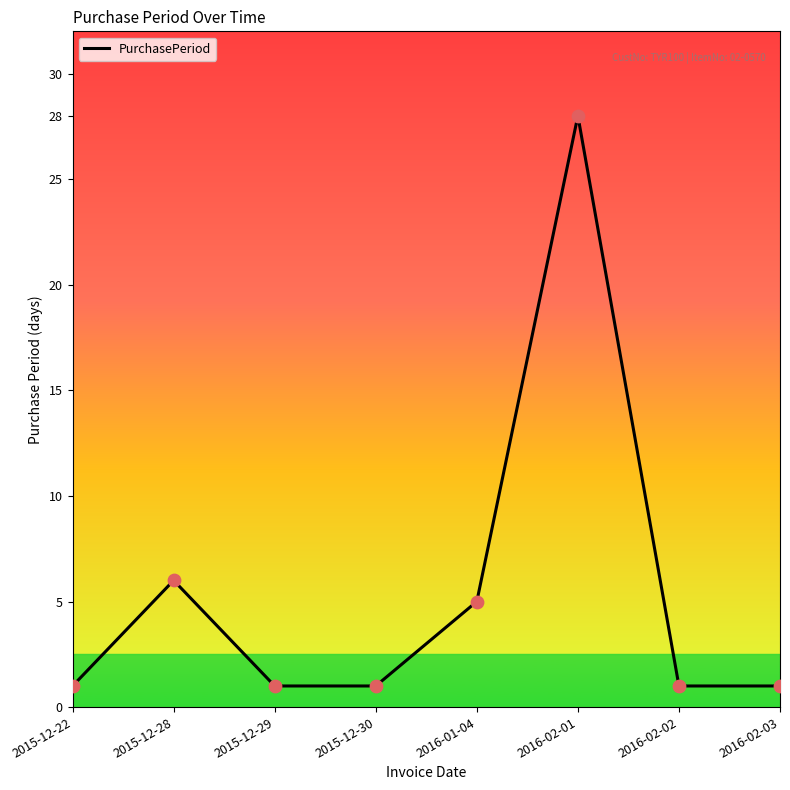

Which has a higher value, 2016-01-04 or 2016-02-01?

2016-02-01